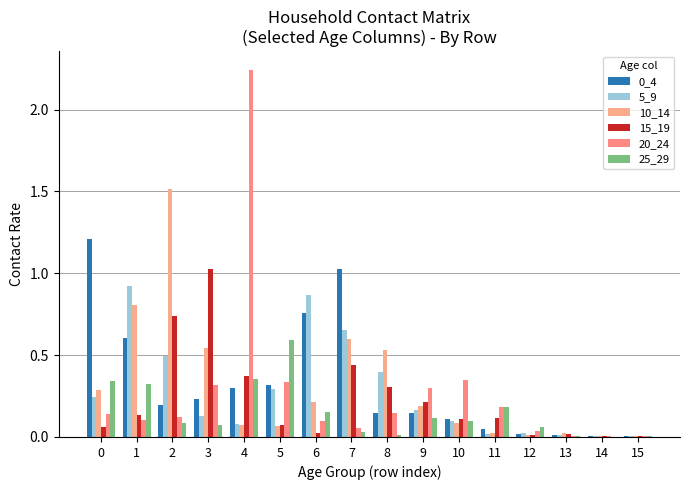

Reading right to left, what are all the values shown in this chart?

0_4: 15=0.0	14=0.0	13=0.0	12=0.0	11=0.0	10=0.1	9=0.1	8=0.1	7=1.0	6=0.8	5=0.3	4=0.3	3=0.2	2=0.2	1=0.6	0=1.2
5_9: 15=0.0	14=0.0	13=0.0	12=0.0	11=0.0	10=0.1	9=0.2	8=0.4	7=0.7	6=0.9	5=0.3	4=0.1	3=0.1	2=0.5	1=0.9	0=0.2
10_14: 15=0.0	14=0.0	13=0.0	12=0.0	11=0.0	10=0.1	9=0.2	8=0.5	7=0.6	6=0.2	5=0.1	4=0.1	3=0.5	2=1.5	1=0.8	0=0.3
15_19: 15=0.0	14=0.0	13=0.0	12=0.0	11=0.1	10=0.1	9=0.2	8=0.3	7=0.4	6=0.0	5=0.1	4=0.4	3=1.0	2=0.7	1=0.1	0=0.1
20_24: 15=0.0	14=0.0	13=0.0	12=0.0	11=0.2	10=0.4	9=0.3	8=0.1	7=0.1	6=0.1	5=0.3	4=2.2	3=0.3	2=0.1	1=0.1	0=0.1
25_29: 15=0.0	14=0.0	13=0.0	12=0.1	11=0.2	10=0.1	9=0.1	8=0.0	7=0.0	6=0.2	5=0.6	4=0.4	3=0.1	2=0.1	1=0.3	0=0.3